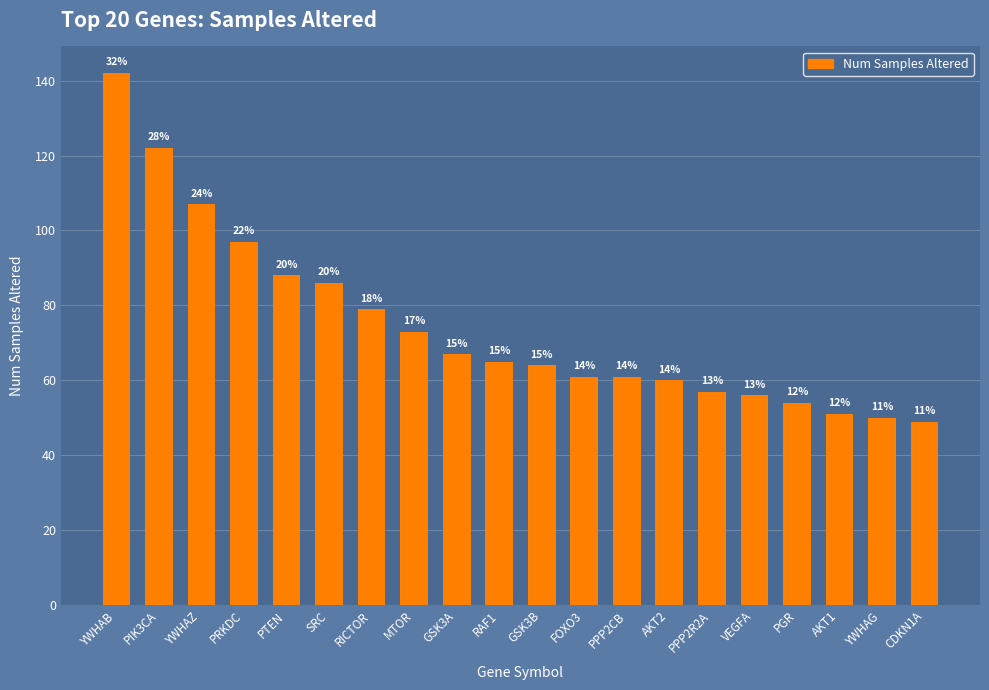

Rank the categories by value from highest to lowest.

YWHAB, PIK3CA, YWHAZ, PRKDC, PTEN, SRC, RICTOR, MTOR, GSK3A, RAF1, GSK3B, FOXO3, PPP2CB, AKT2, PPP2R2A, VEGFA, PGR, AKT1, YWHAG, CDKN1A